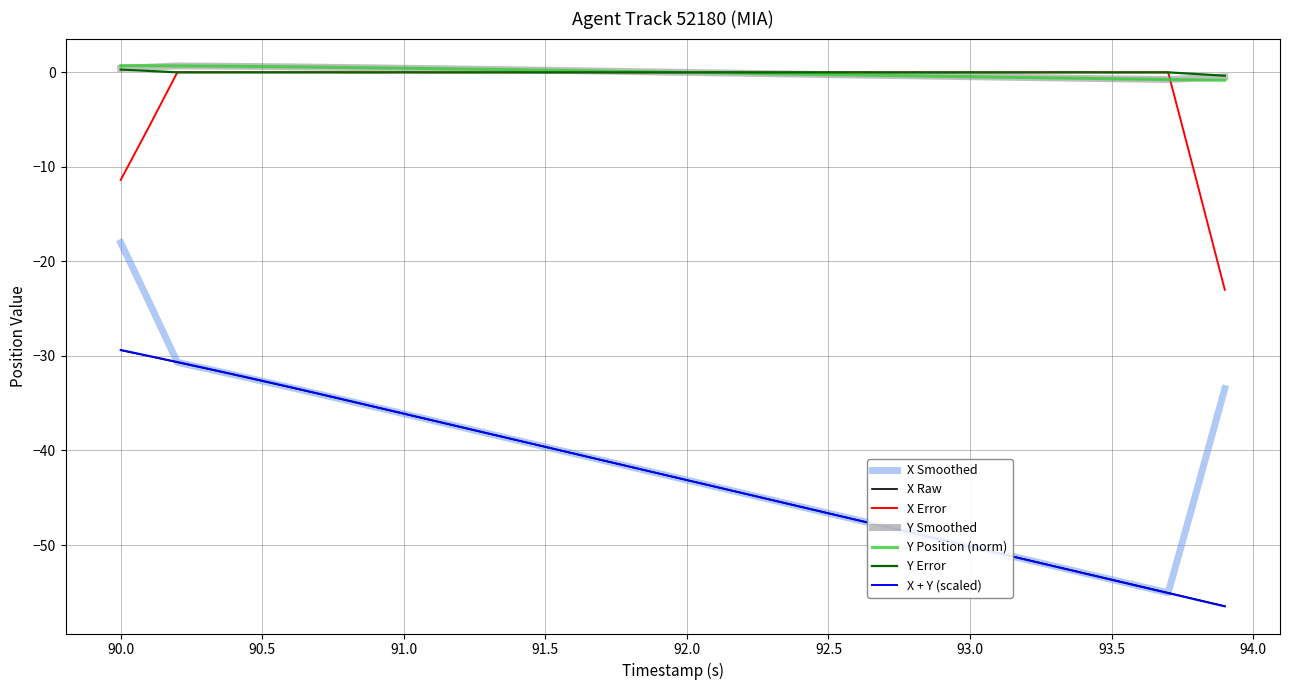

True or false: X Raw and Y Smoothed cross at least once.

False